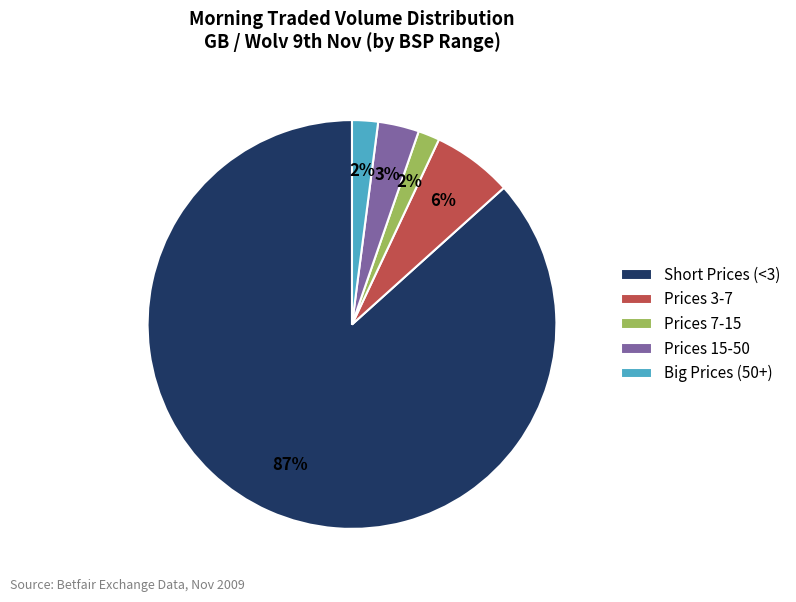

Between Prices 7-15 and Short Prices (<3), which is larger?

Short Prices (<3)